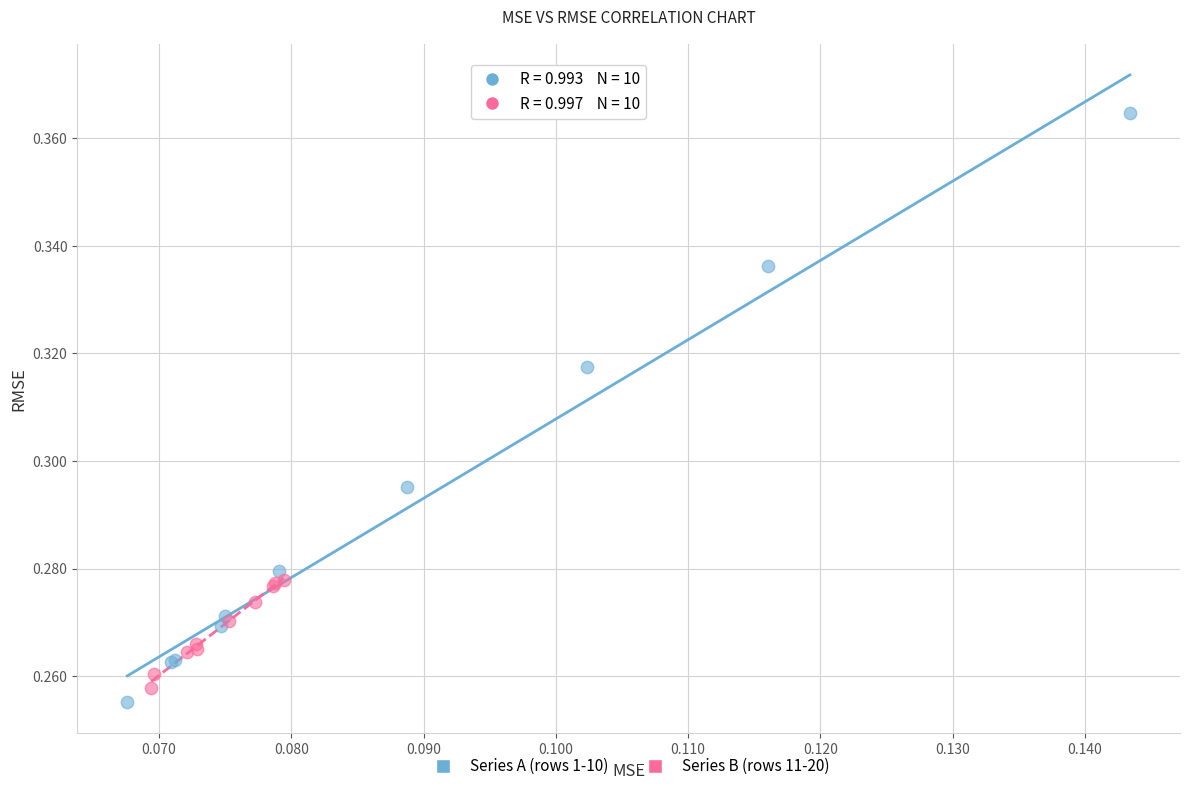

Which series has the widest spread of Y values?

Series A (rows 1-10)